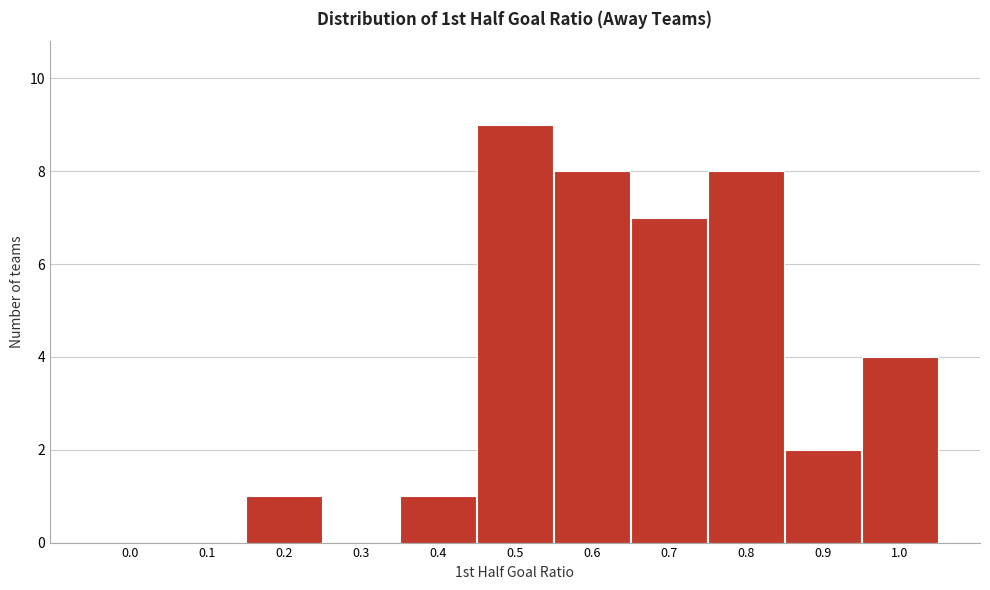

Reading right to left, list all the values displayed in this chart.

1.0=4	0.9=2	0.8=8	0.7=7	0.6=8	0.5=9	0.4=1	0.3=0	0.2=1	0.1=0	0.0=0